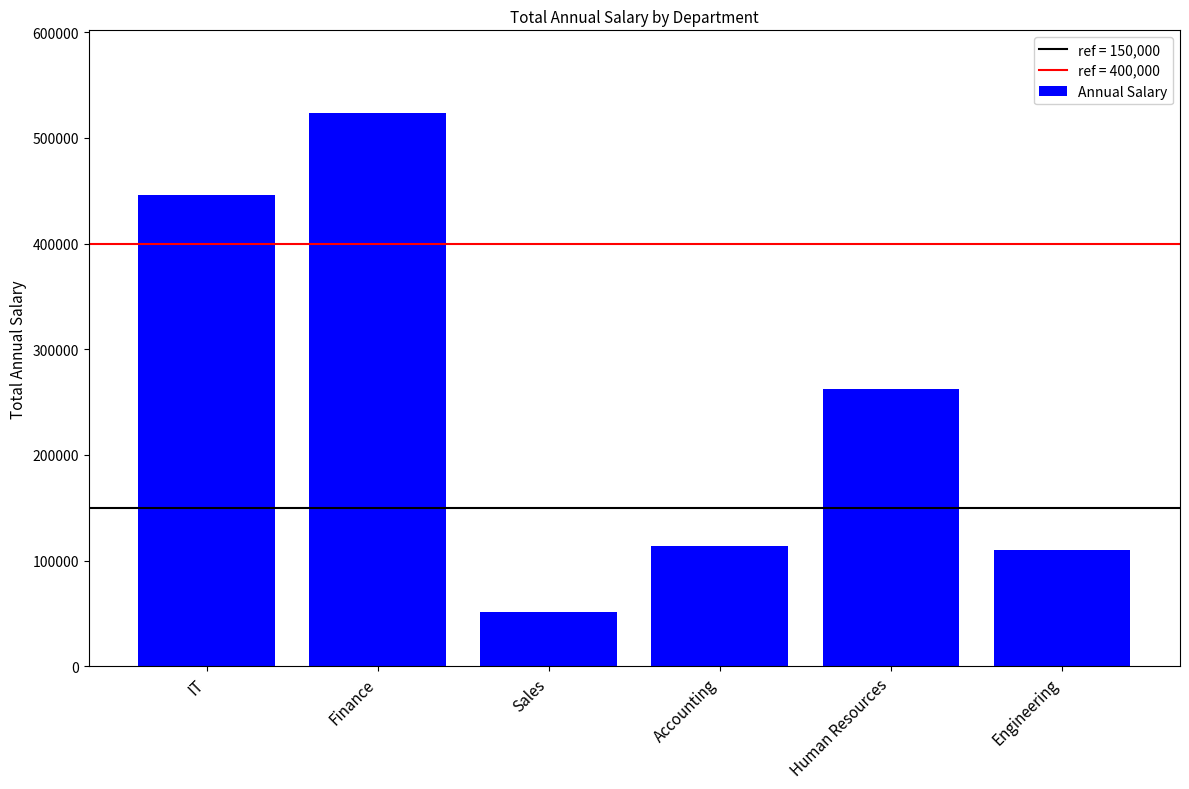

What is the difference between the values at Sales and IT?

395244